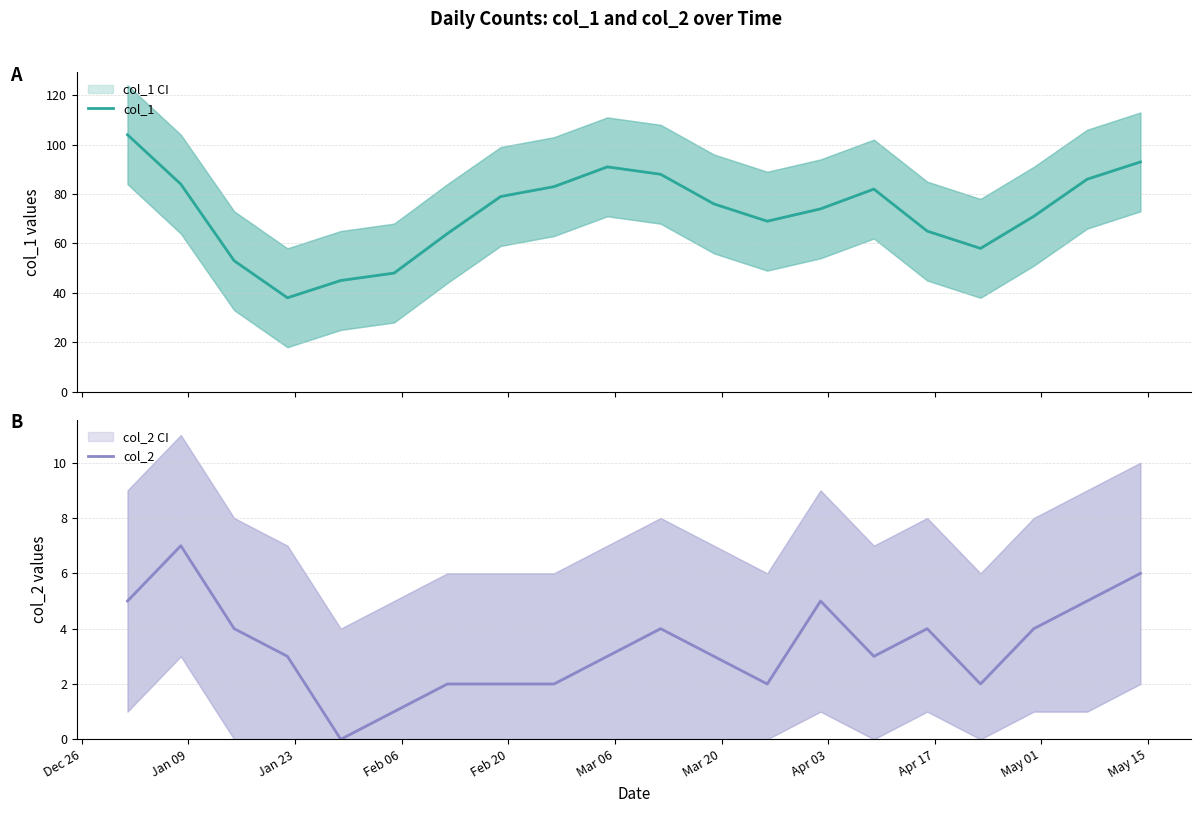

What is the maximum value for col_1?

104